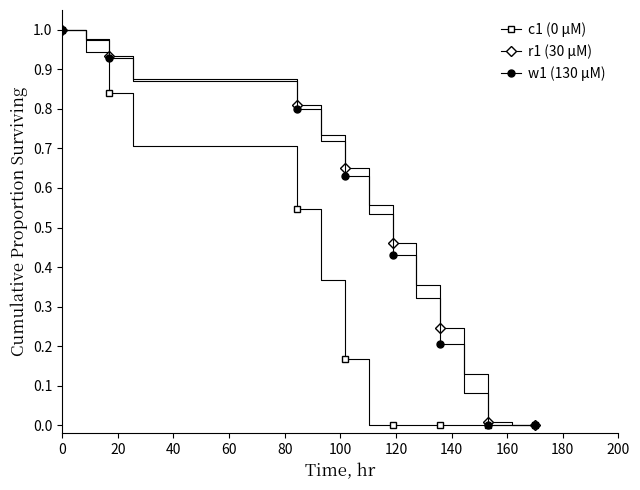

True or false: r1 (30 μM) has more than 2 points higher than both neighbors.

False